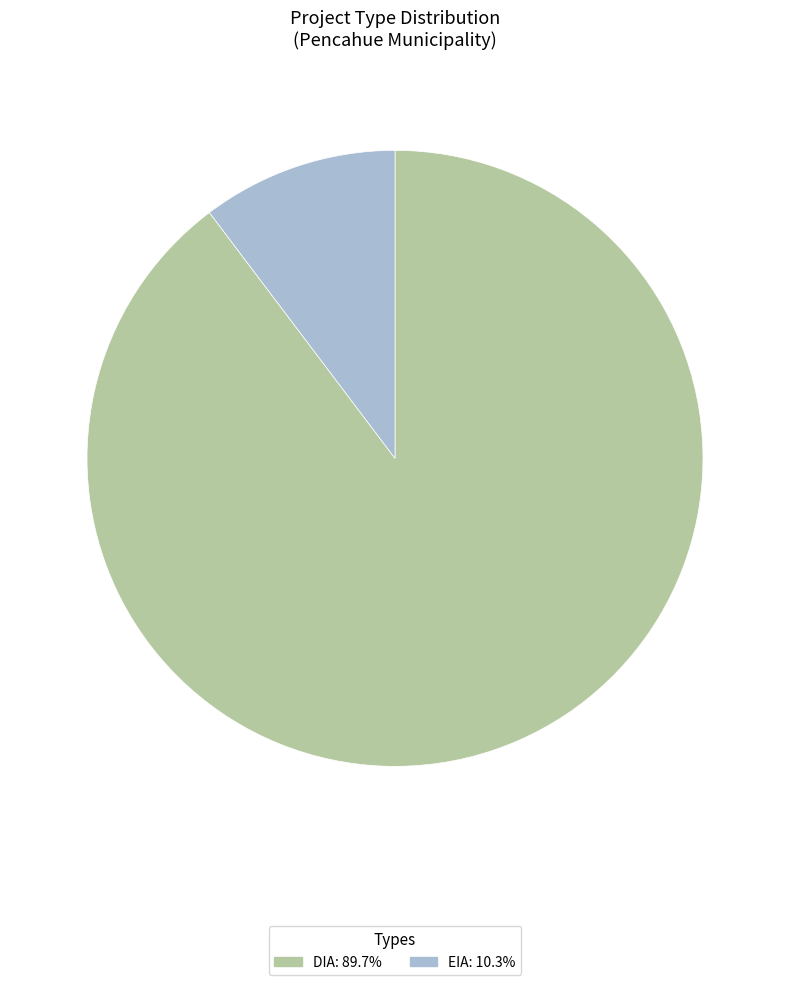

How many slices are in this pie chart?

2